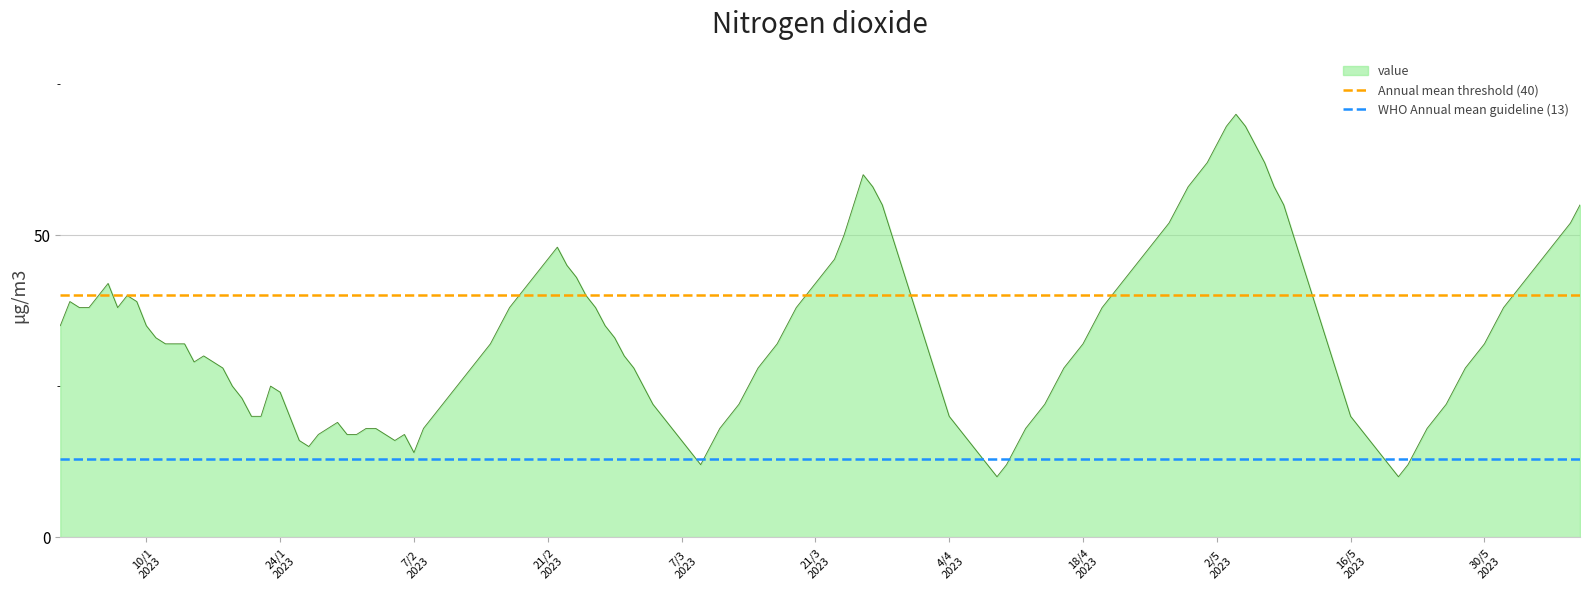

What is the minimum value for value?

10